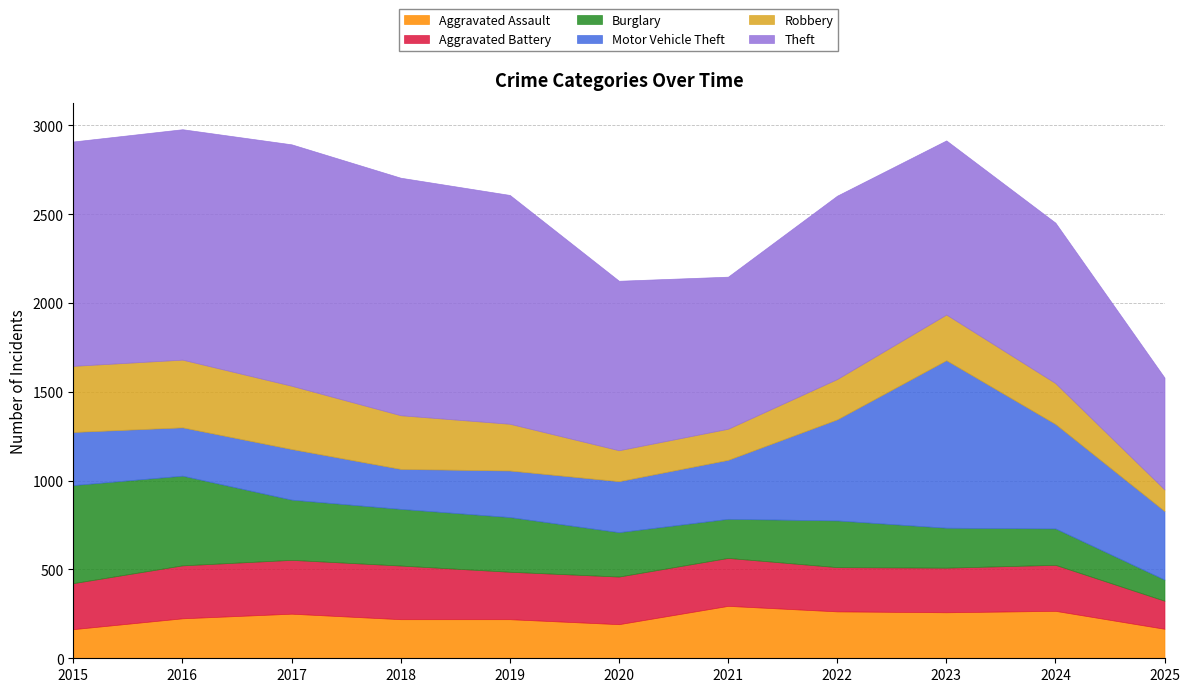

Which category has the highest value in the Robbery series?

2016